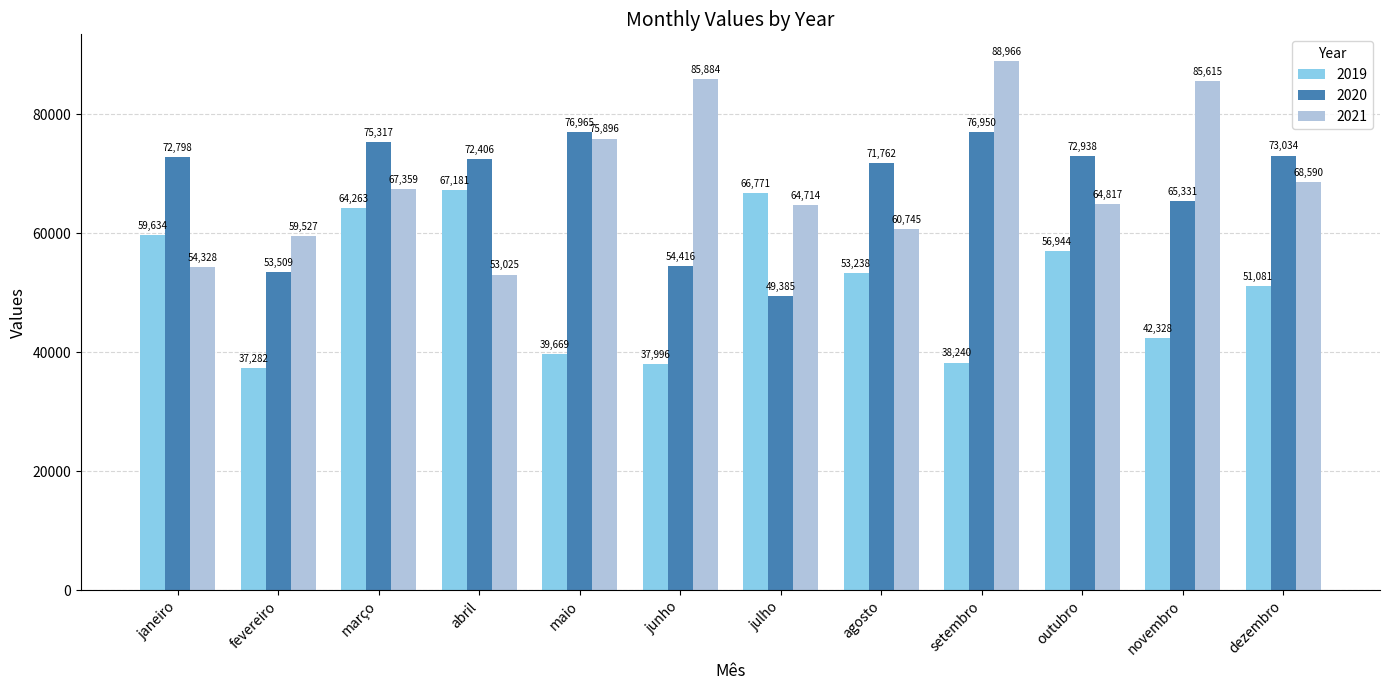

How many bars are there in total?

36